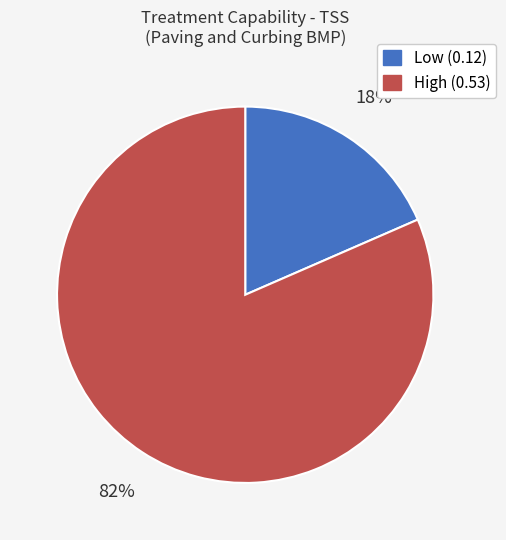

Rank the categories by value from lowest to highest.

Low (0.12), High (0.53)